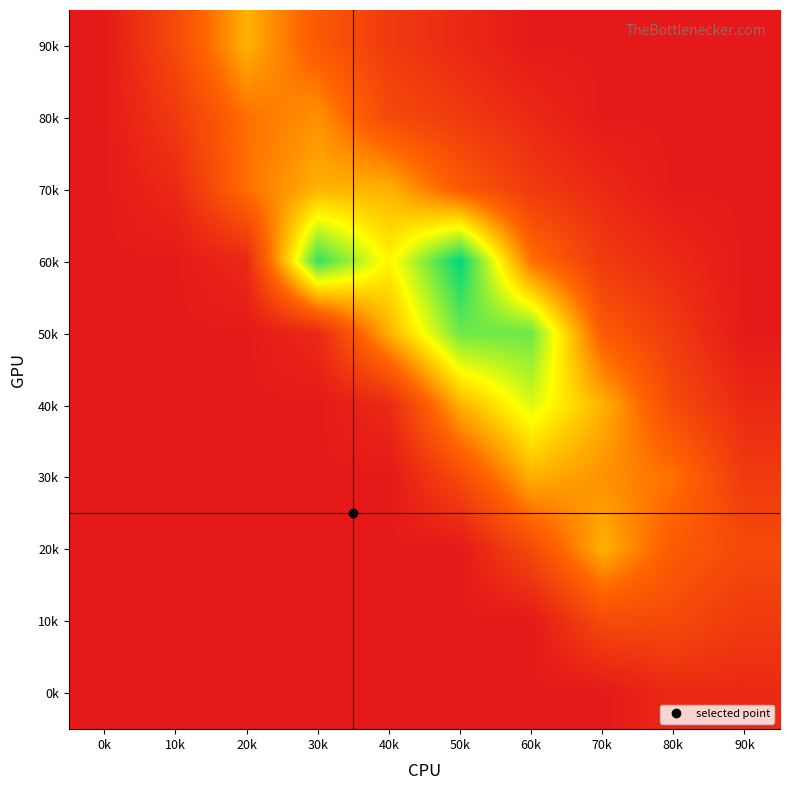

Which label corresponds to the smallest value in the chart?

0k